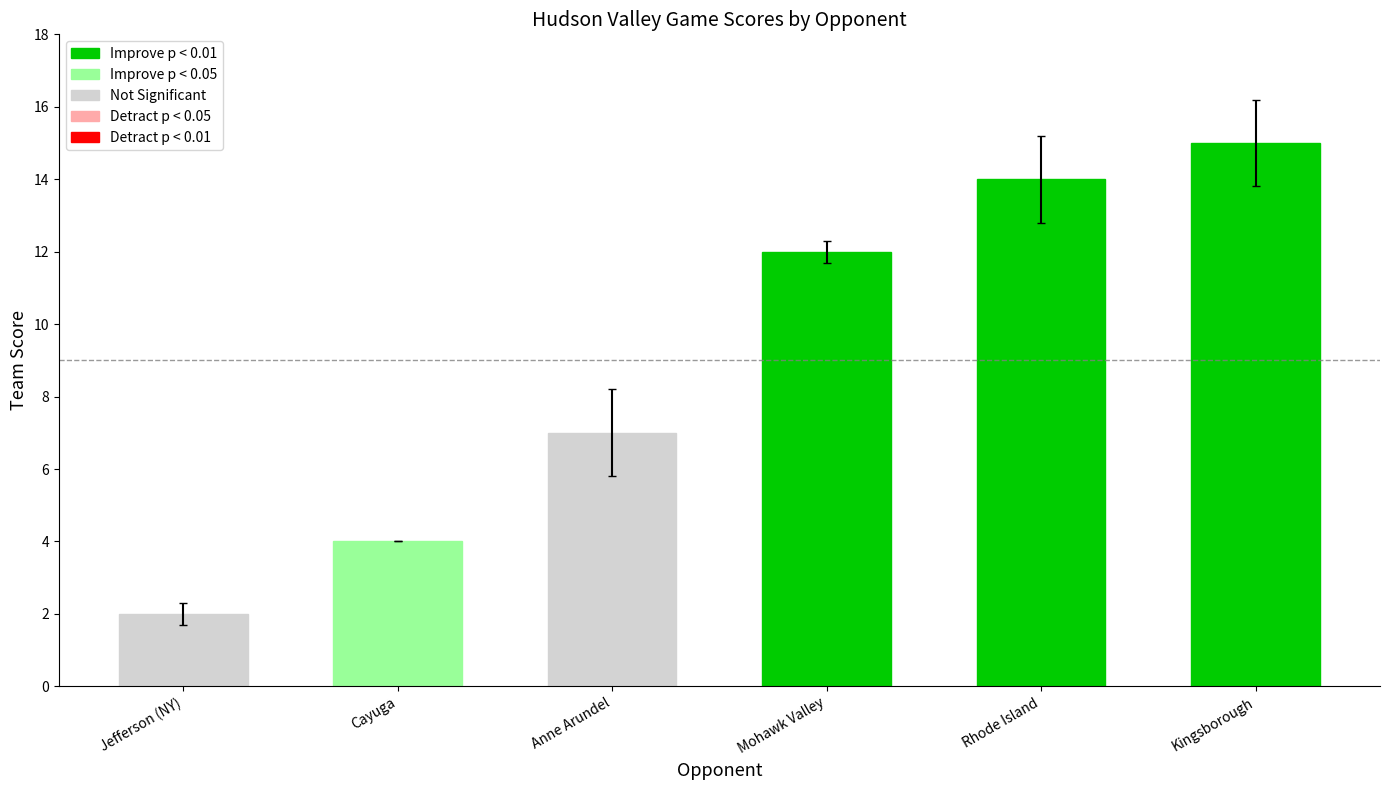

Which series has the largest total across all categories?

team_score